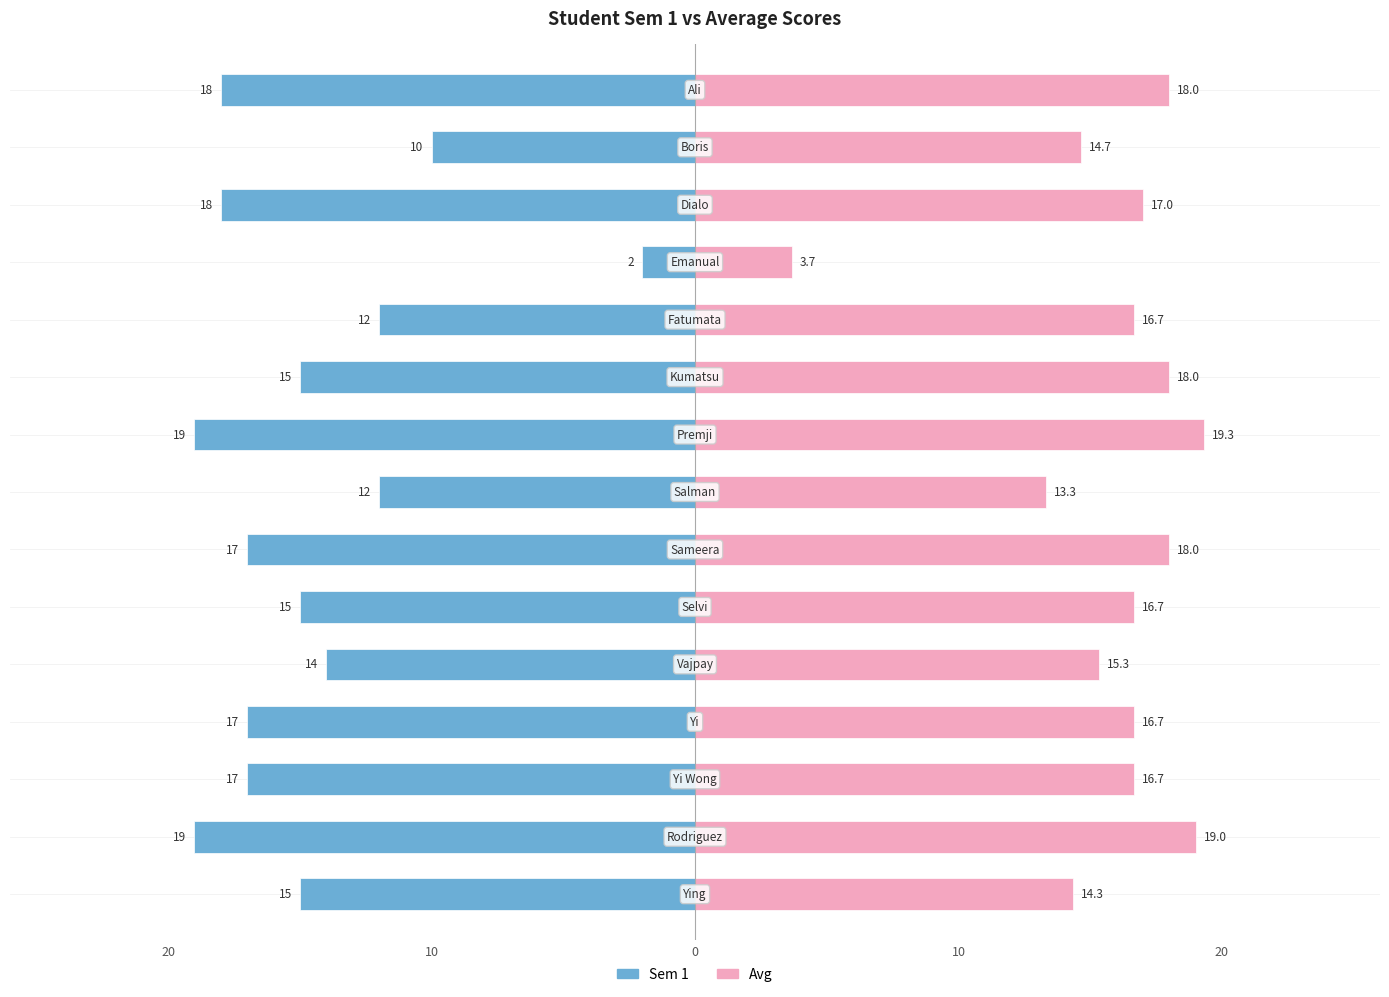

Are the bars grouped side by side (vs. stacked)?

Yes